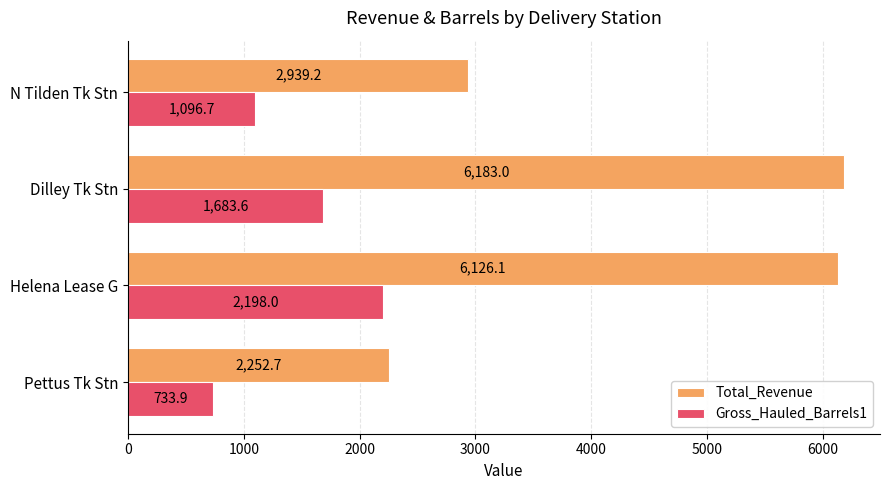

At which category does the chart reach its peak across all series?

Dilley Tk Stn